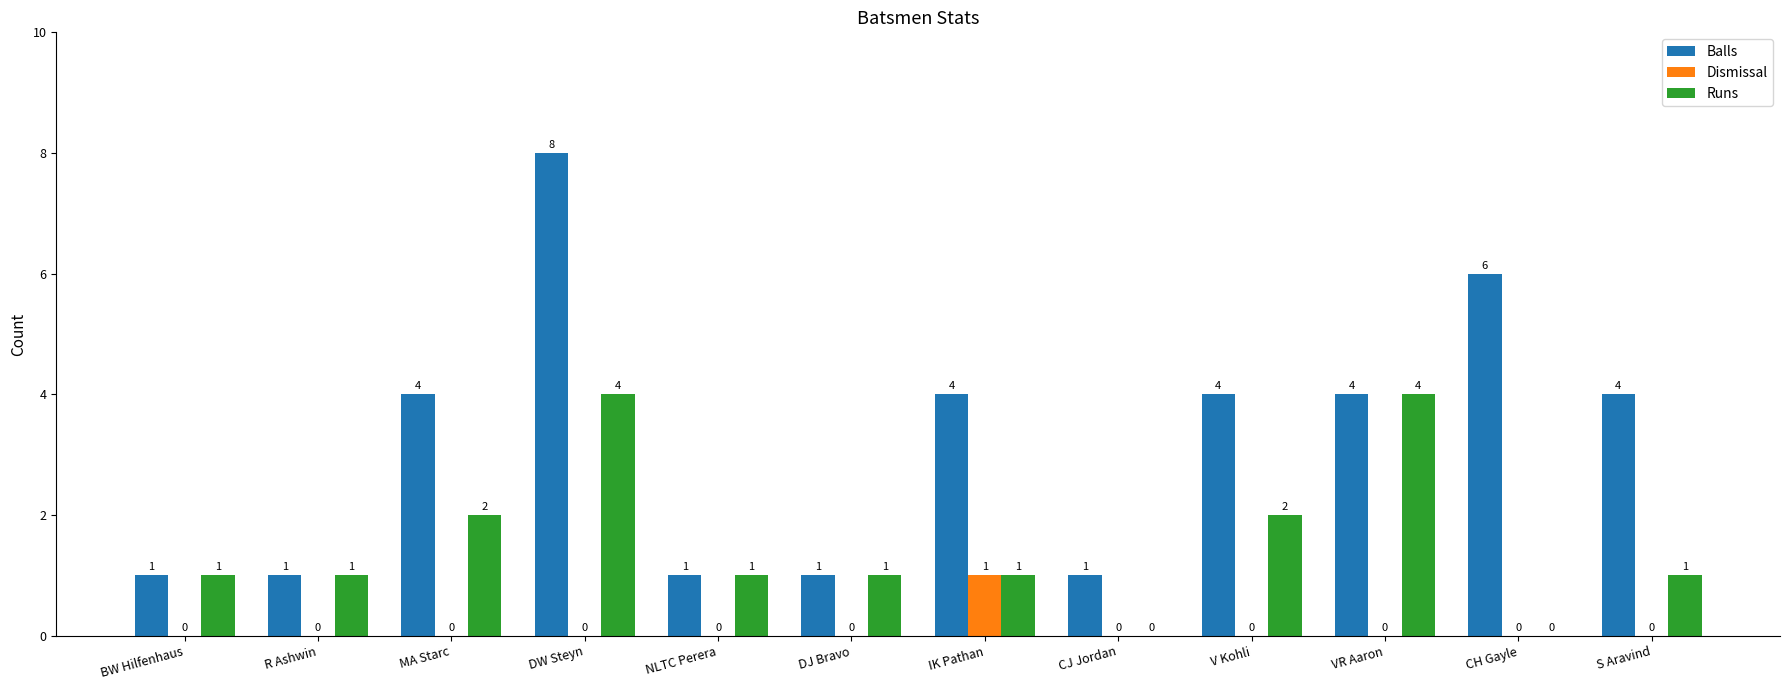

True or false: Dismissal has a value of -1 at V Kohli.

False